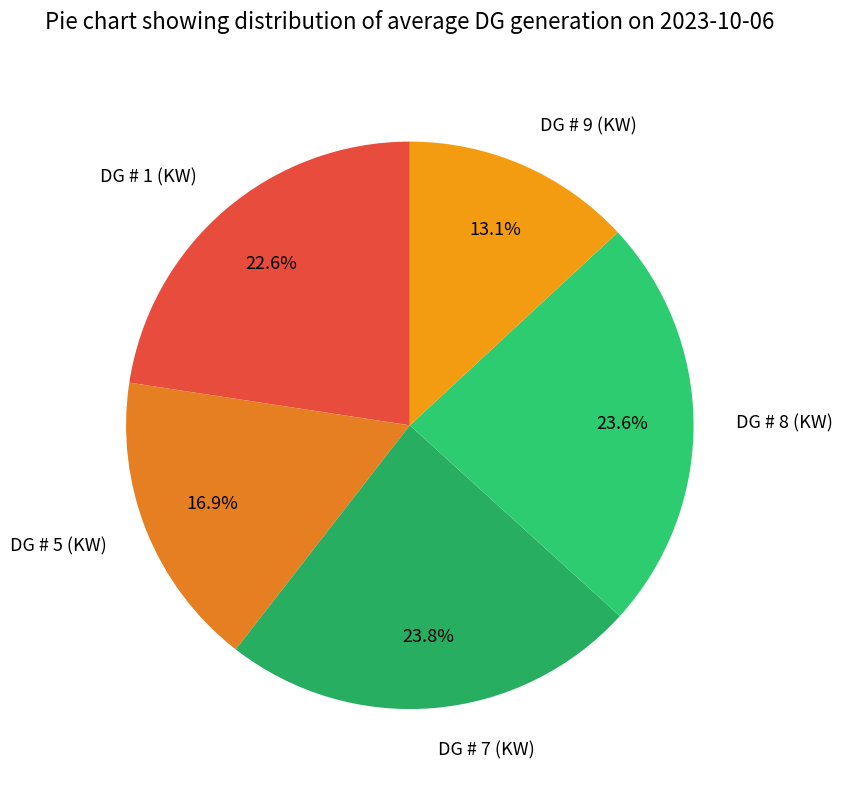

Does DG # 7 (KW) represent more than half of the total?

No